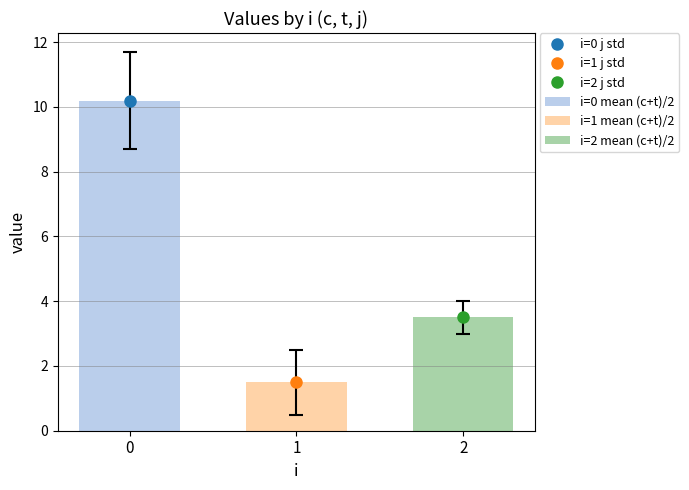

How many groups of bars are there?

1